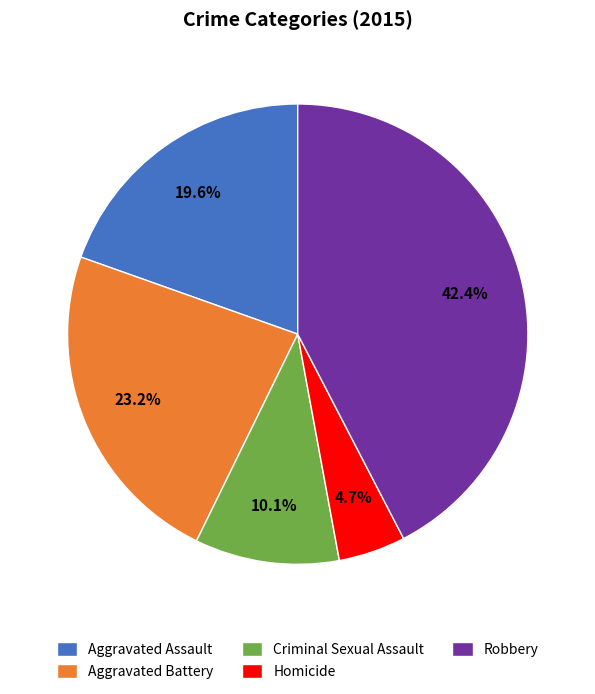

To the nearest percent, what percentage of the pie is Criminal Sexual Assault?

10%